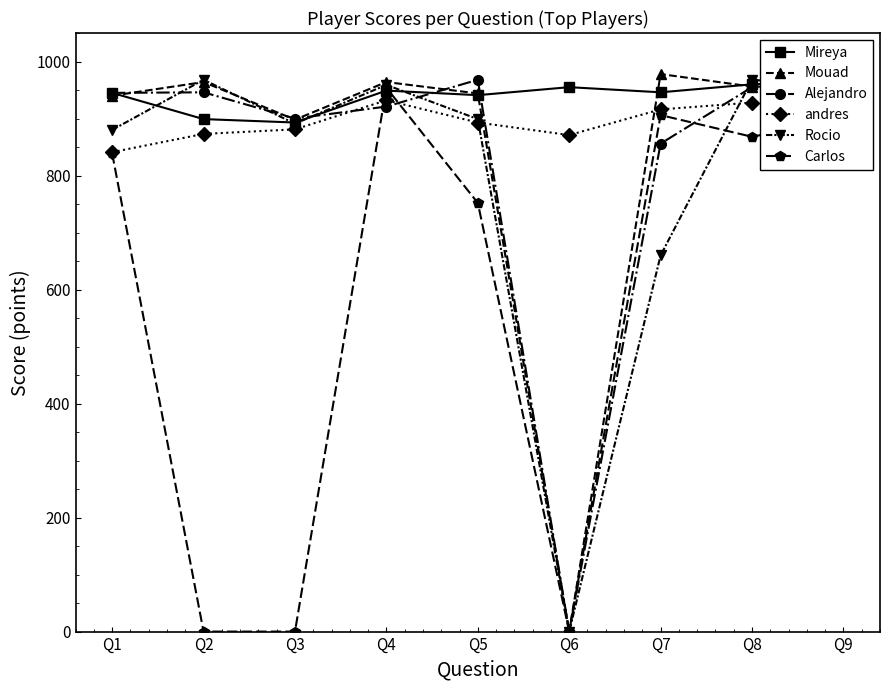

Read the Mouad value at Q8.

956